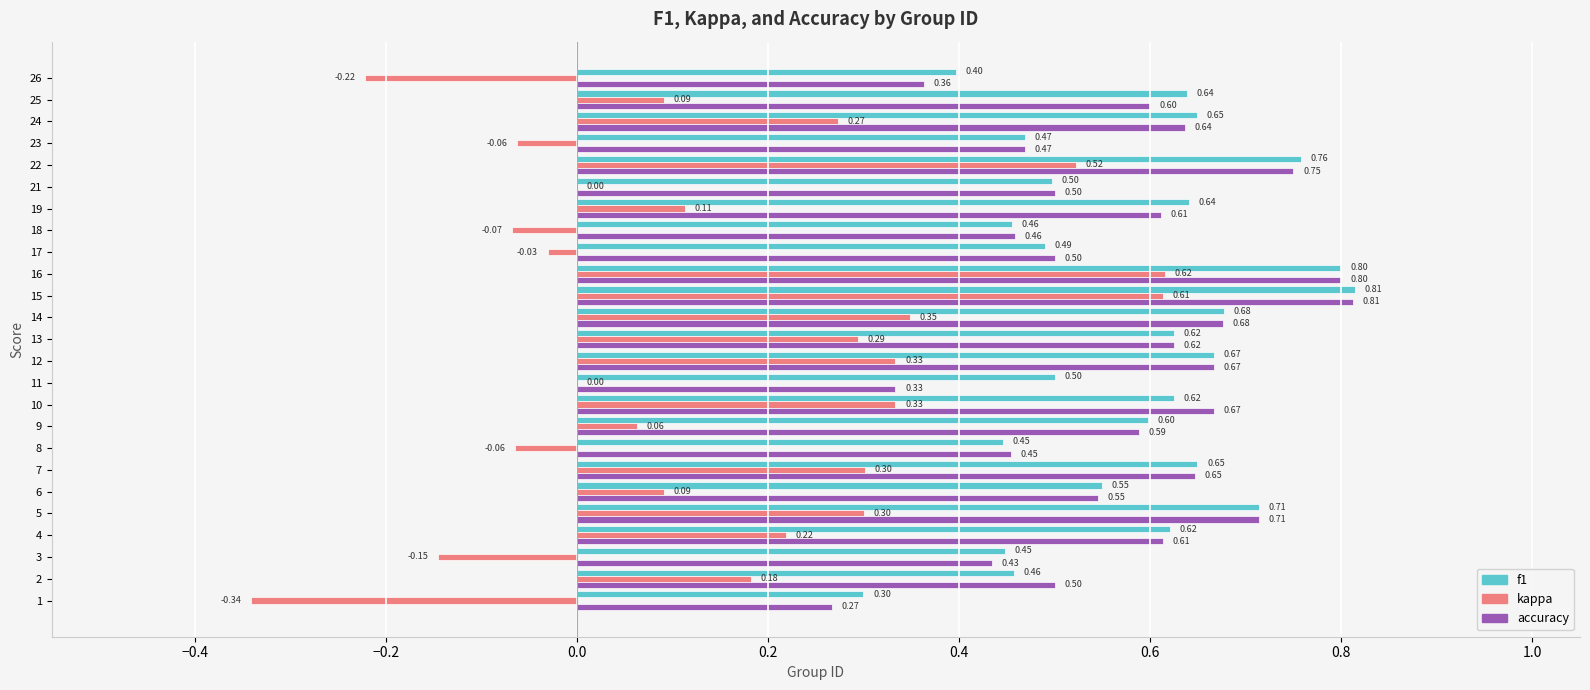

Is the value of kappa at 1 greater than the value of accuracy at 23?

No